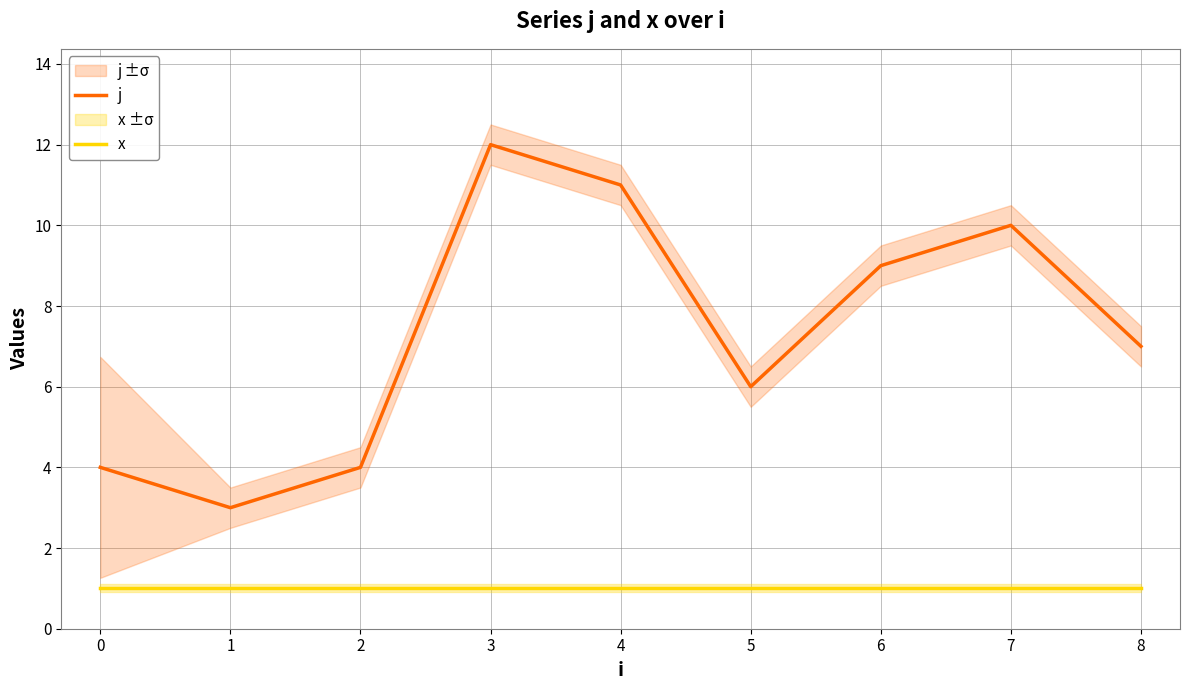

True or false: x has a value of 1 at 2.

True